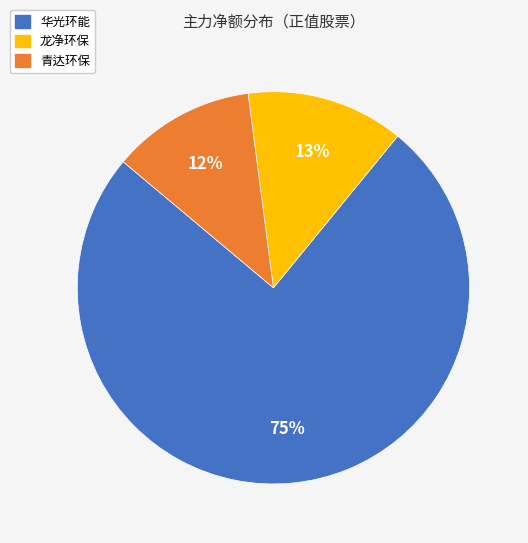

Does any single category account for the majority?

Yes